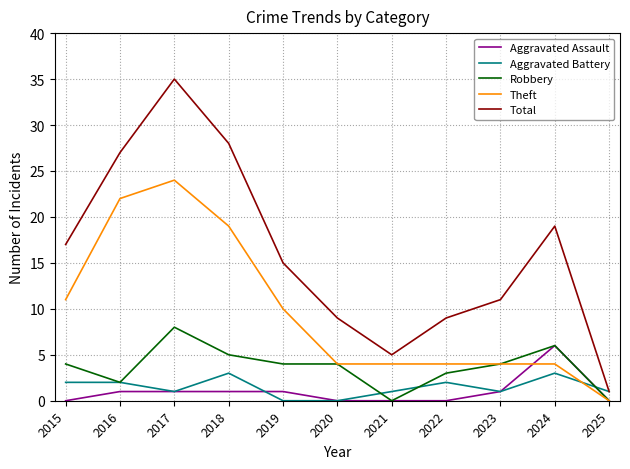

Which label corresponds to the largest value in the chart?

2017